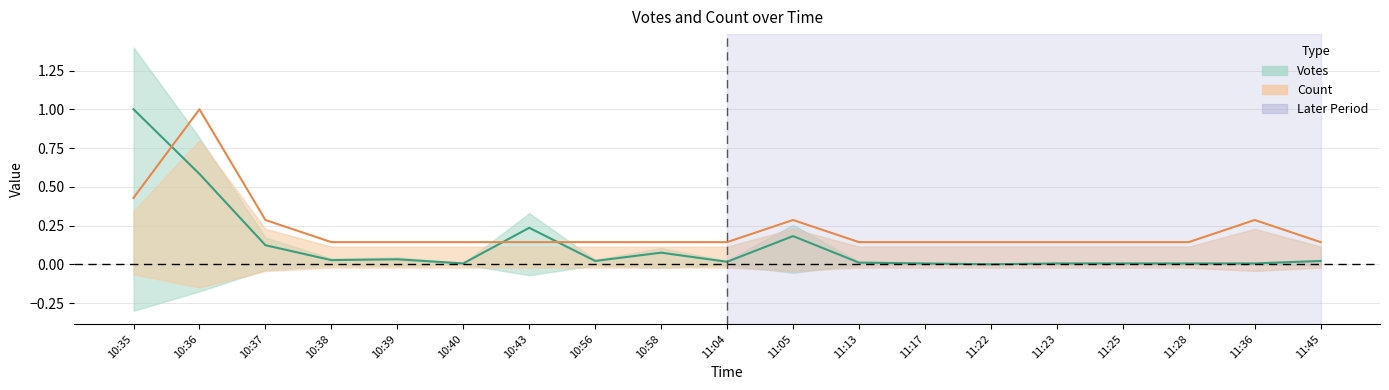

At which label is Count closest to 0?

10:38